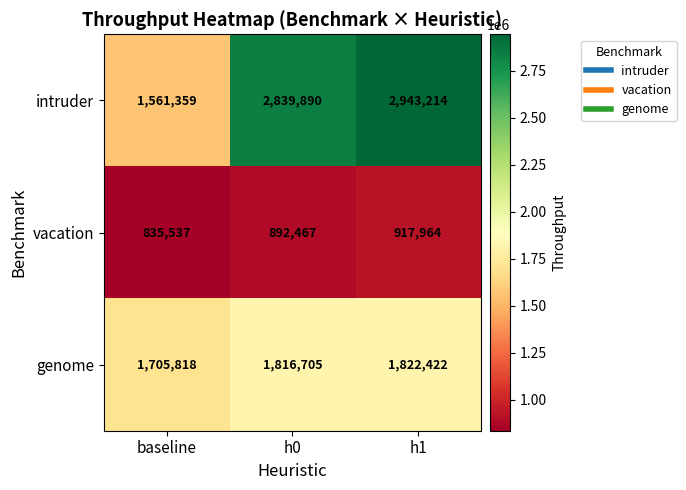

List the series in order of their overall mean, lowest first.

vacation, genome, intruder